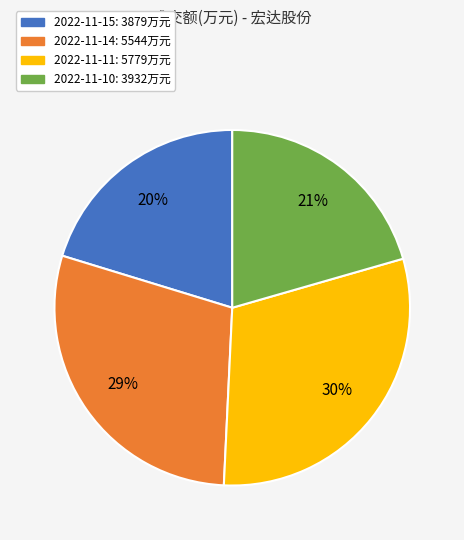

To the nearest percent, what is the difference between the largest and smallest slice percentages?

10%